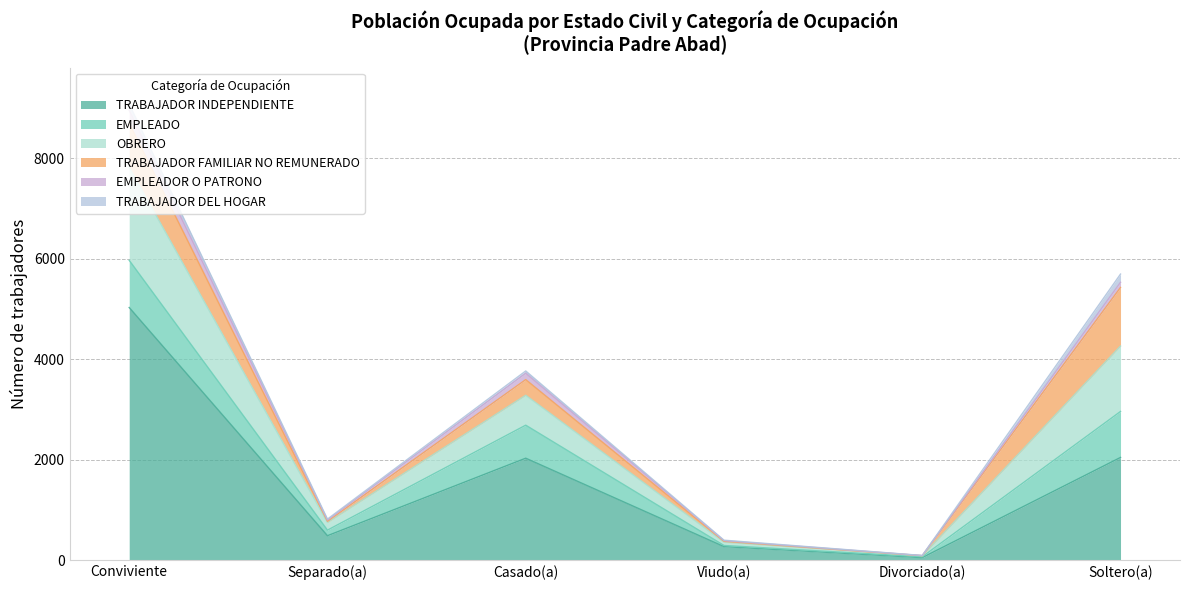

How many categories are shown in the chart?

6